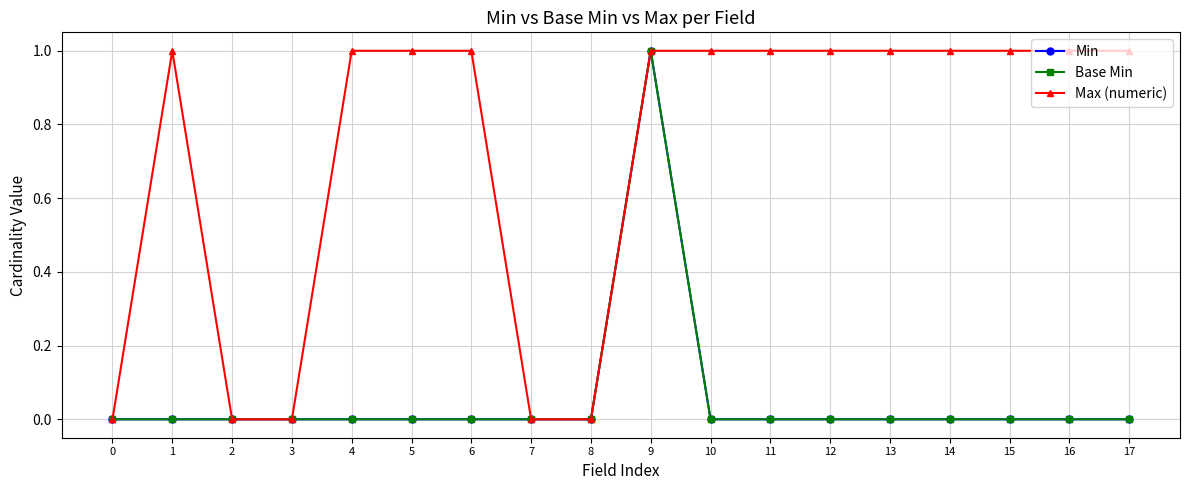

The Max (numeric) series shows 1 at 10. True or false?

True